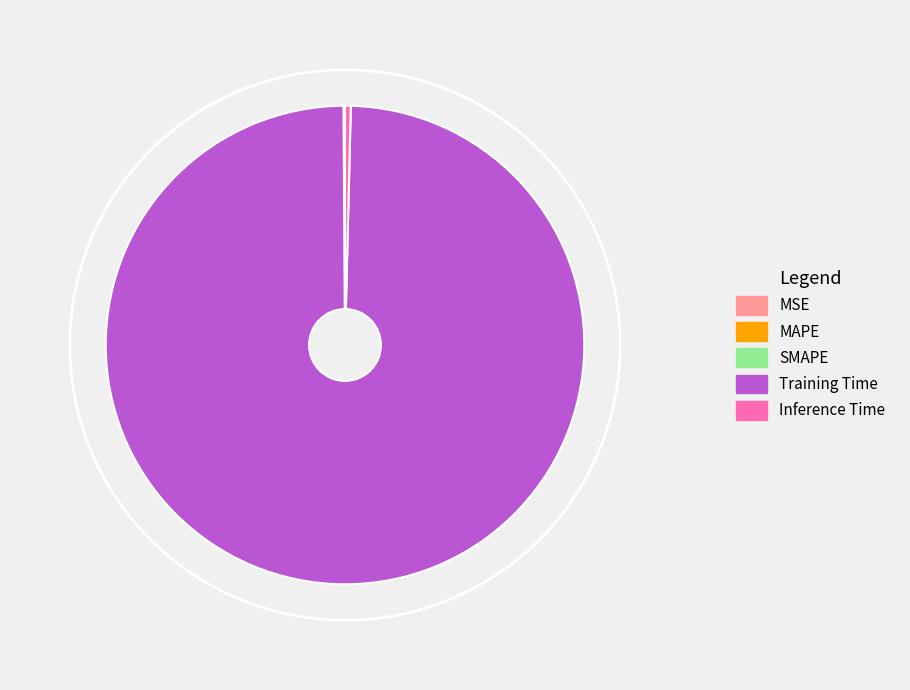

What is the majority slice?

Training Time